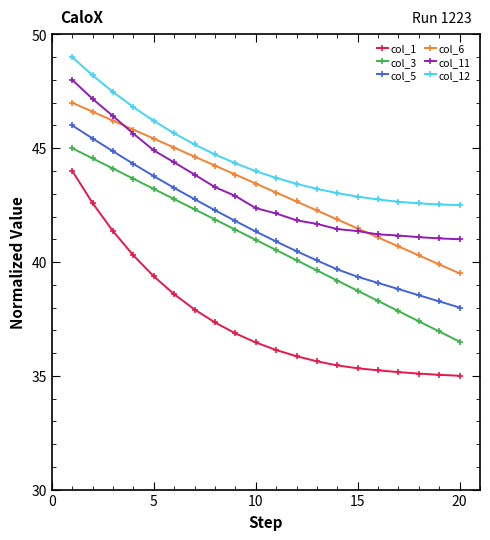

What is the value of the col_6 point at the 6th from the left?

45.0